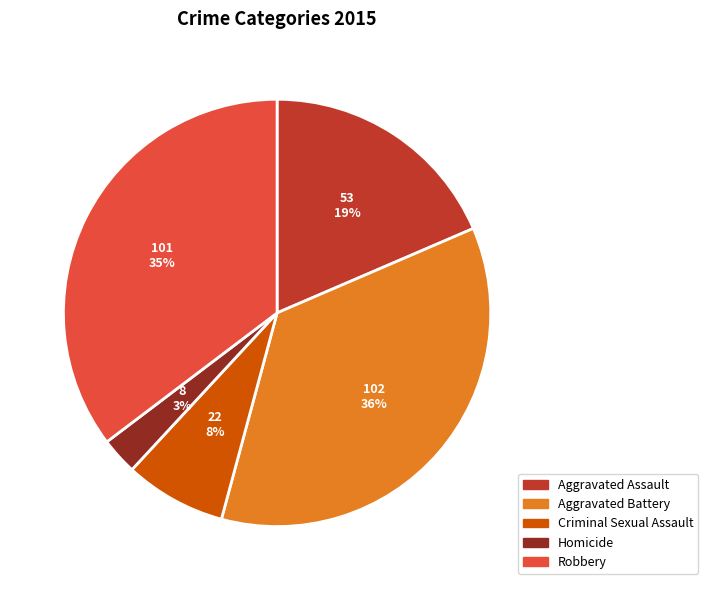

Is there any slice that represents more than half of the pie?

No